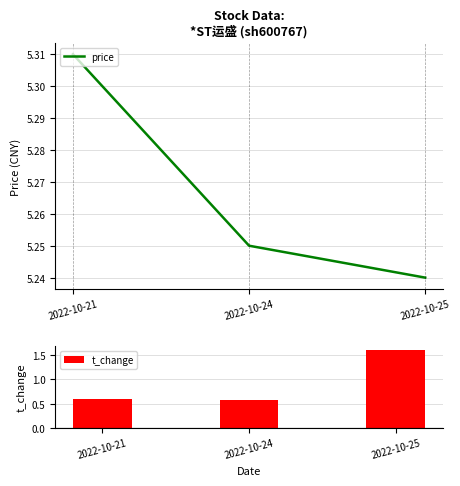

What is the total value across all series at 2022-10-21?

5.9